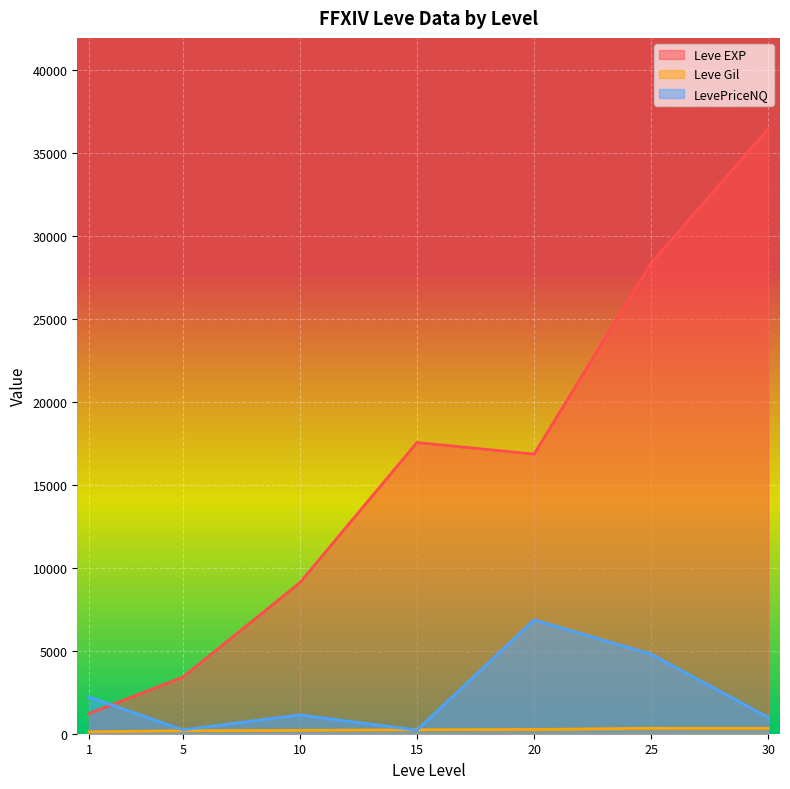

The value of Leve EXP at 5 is 3405.0. True or false?

True